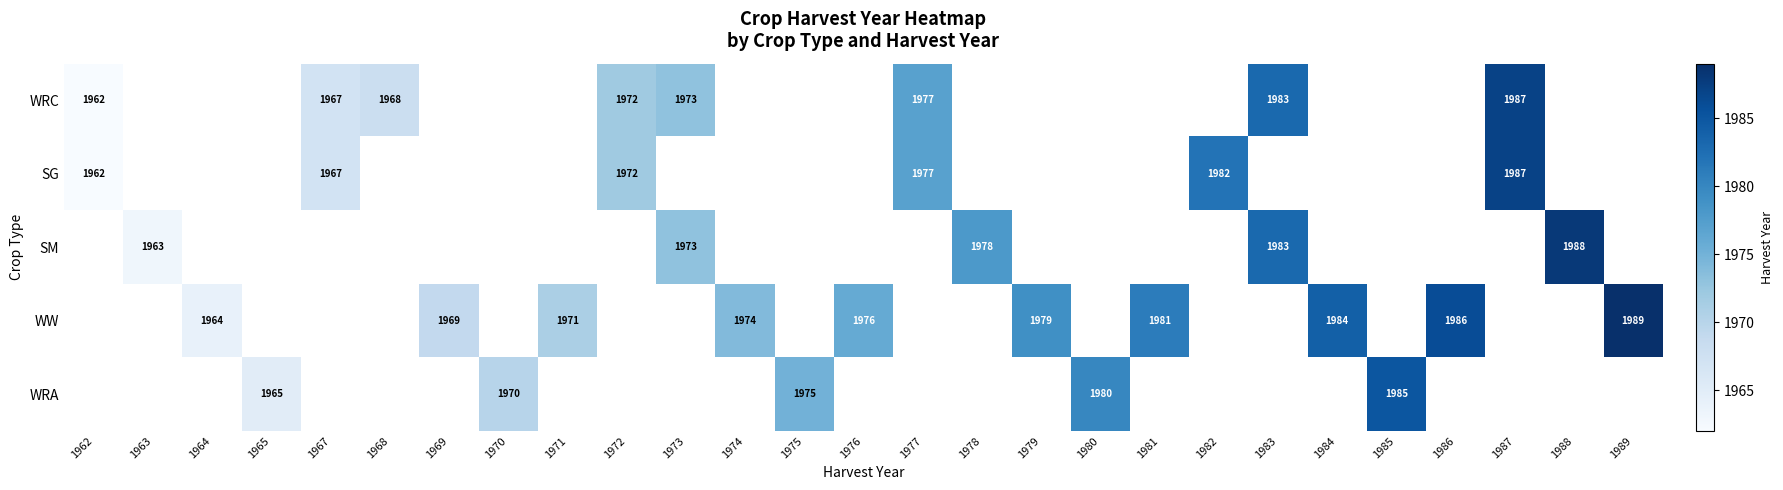

Is it true that WRC equals 1967 at 1967?

True